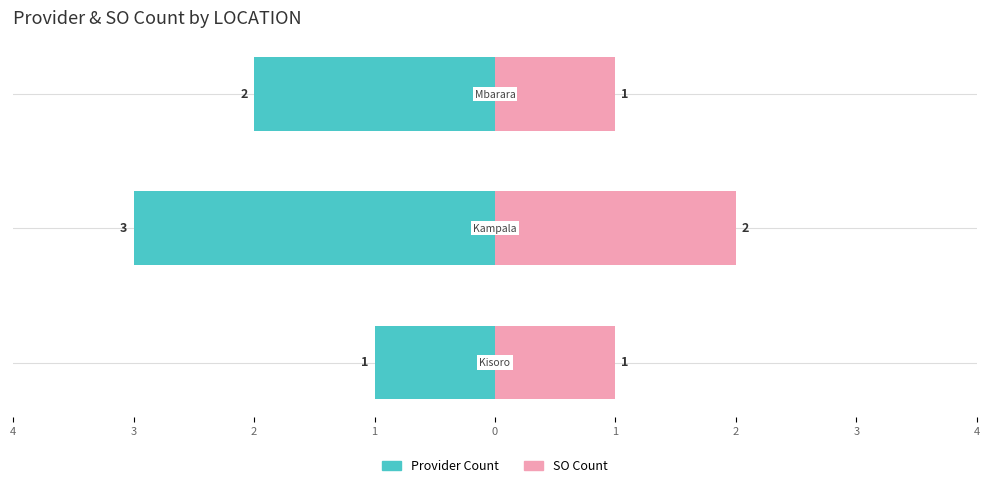

What is the sum of all SO Count values?

4